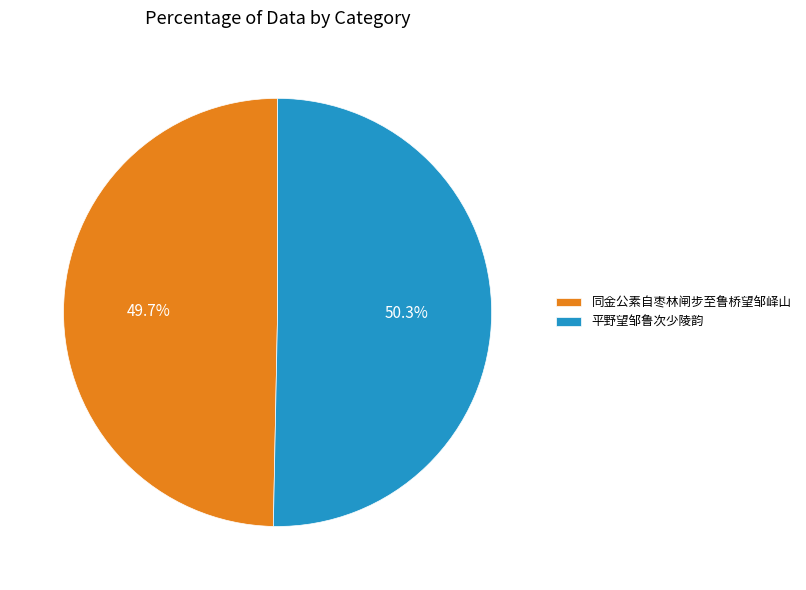

Is it true that 平野望邹鲁次少陵韵 is 65% of the pie?

False